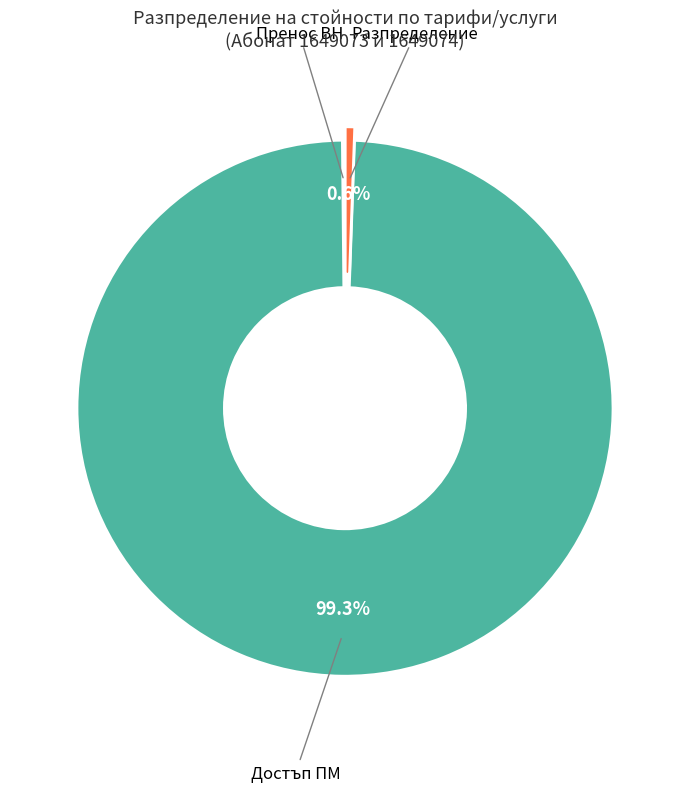

Does any single category account for the majority?

Yes